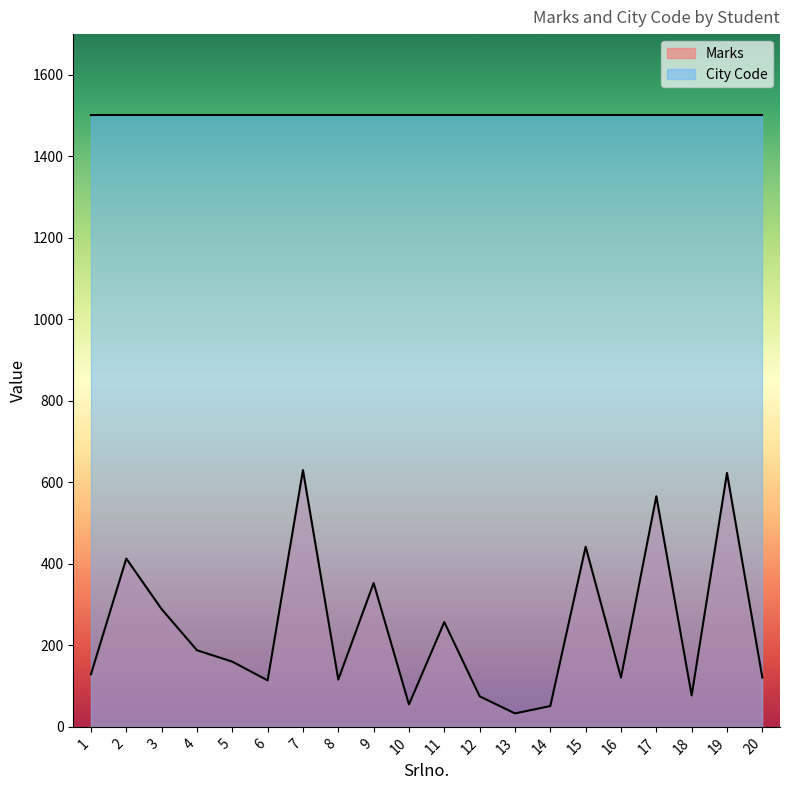

At which category does the data reach its first local valley?

6